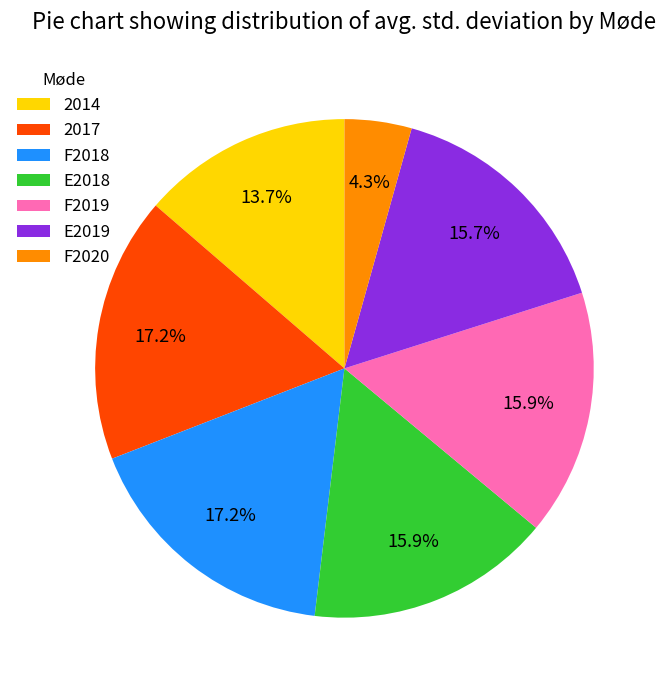

To the nearest percent, what is the difference between the F2019 and F2018 slice percentages?

1%